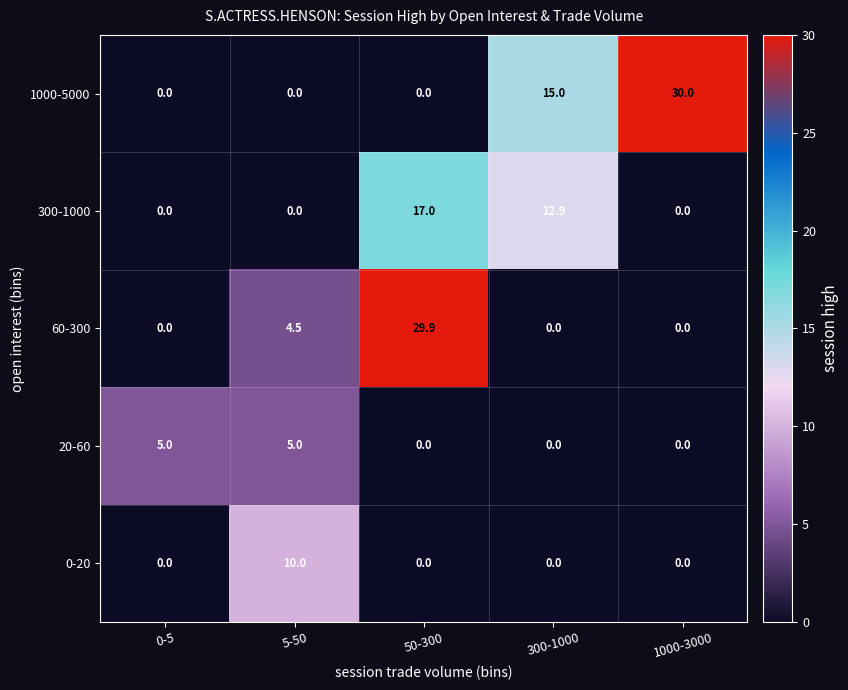

What is the total value across all series at 300-1000?

27.9